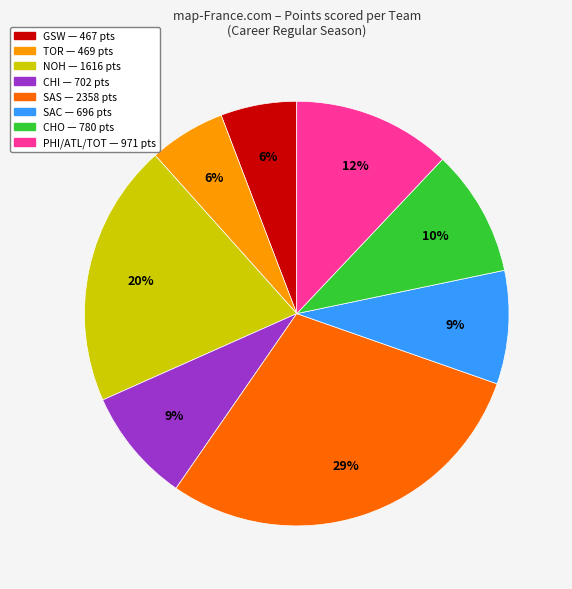

To the nearest percent, what is the difference between the largest and smallest slice percentages?

23%